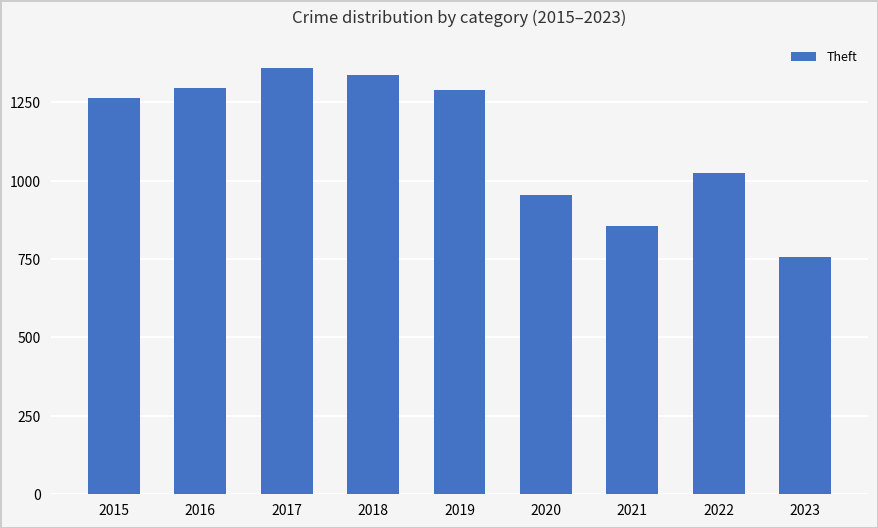

What is the difference between the maximum and minimum values?

603